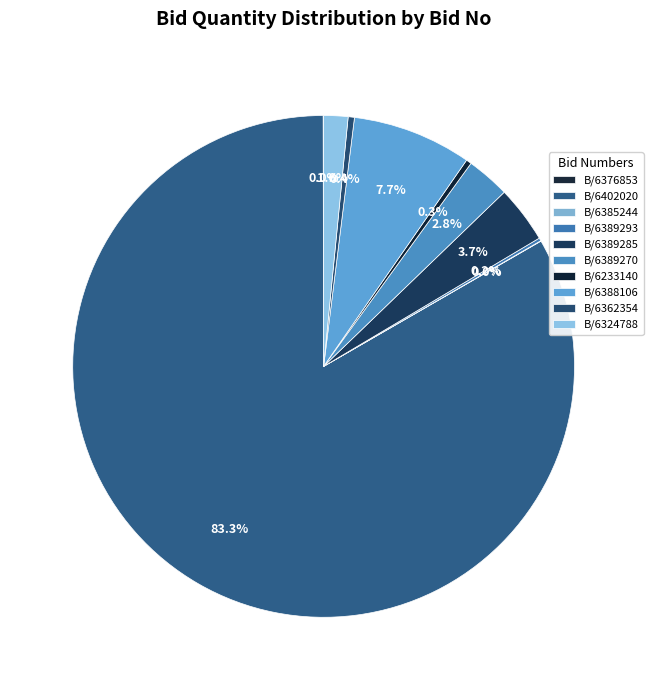

Is there a majority slice in this chart?

Yes